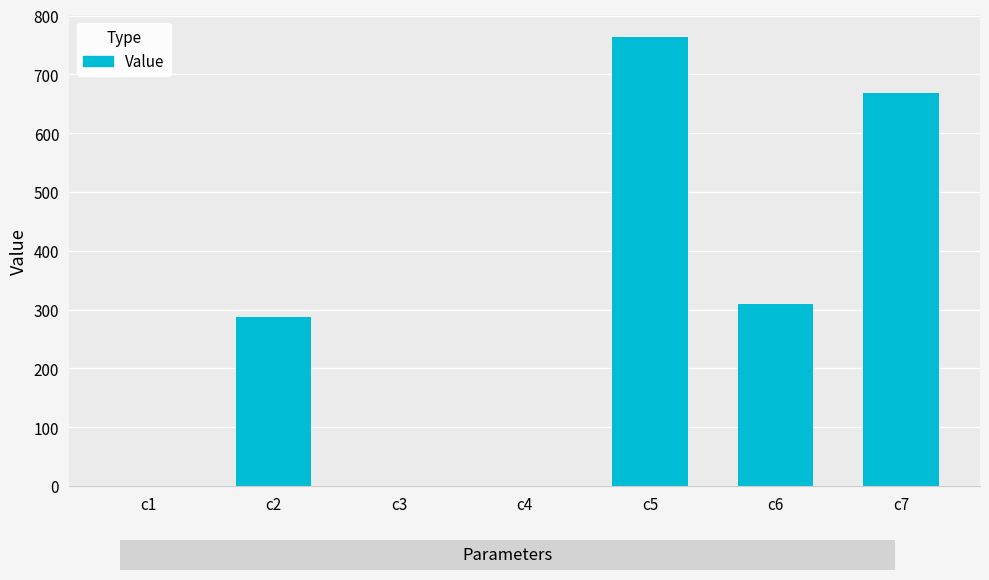

What is the change in value from c1 to c7?

+668.8